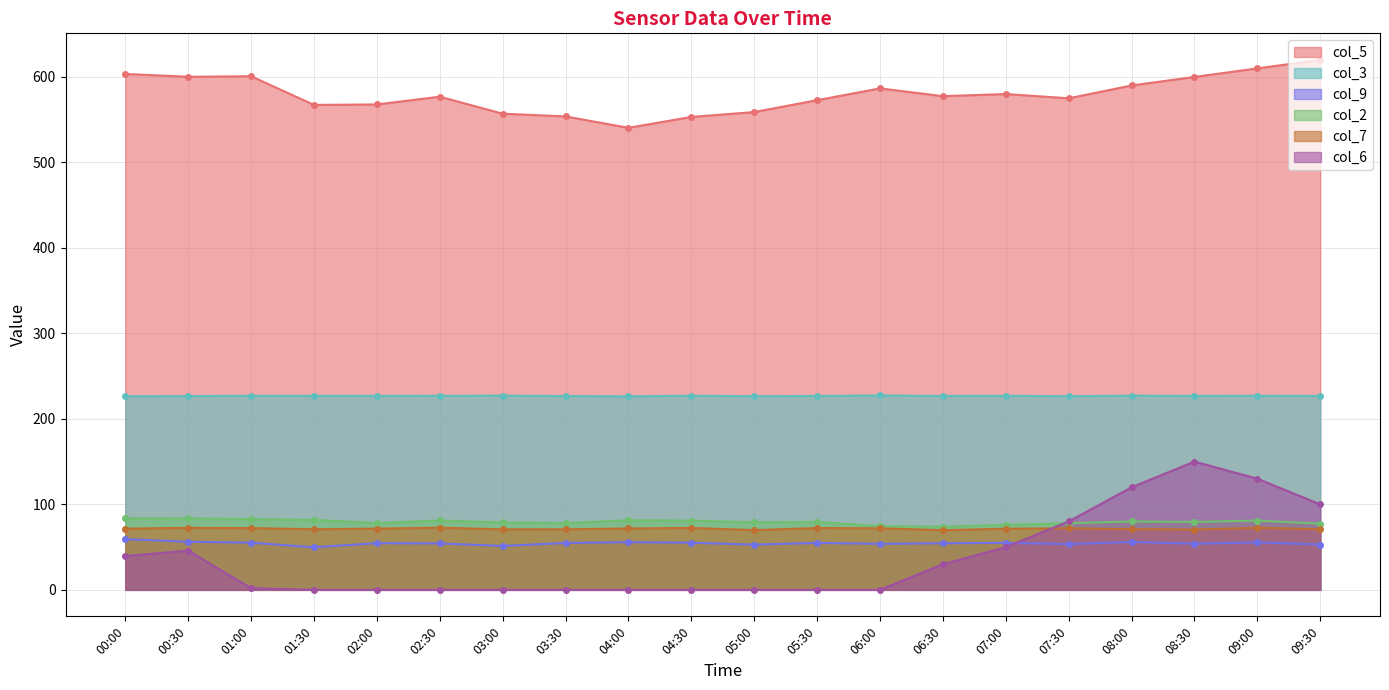

True or false: col_5 and col_2 intersect in this chart.

False